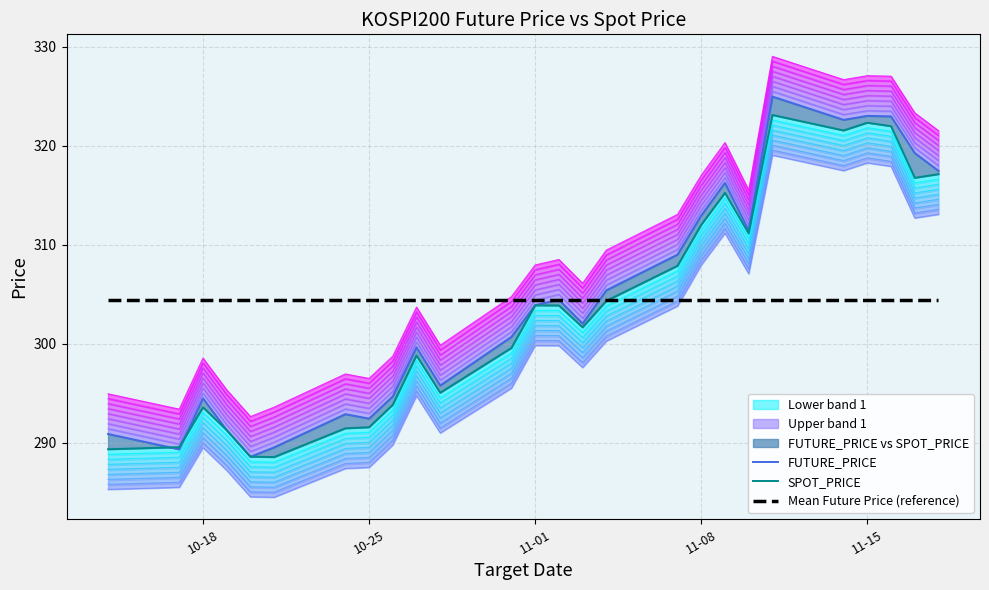

List the series in order of their peak value, lowest first.

Mean Future Price (reference), SPOT_PRICE, FUTURE_PRICE